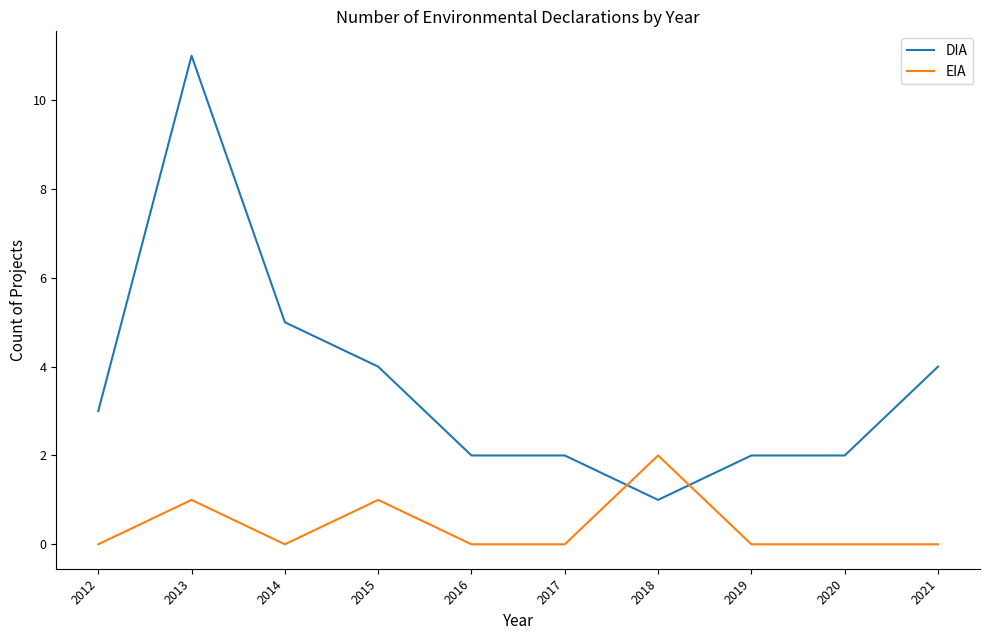

What is the difference between the maximum and minimum values in the DIA series?

10